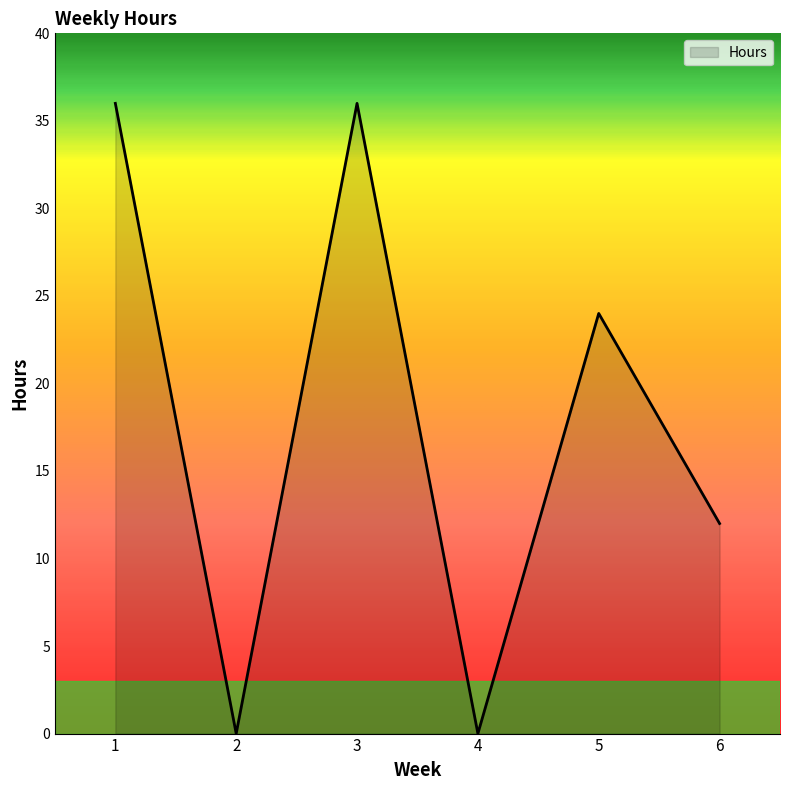

How many categories are shown in the chart?

6